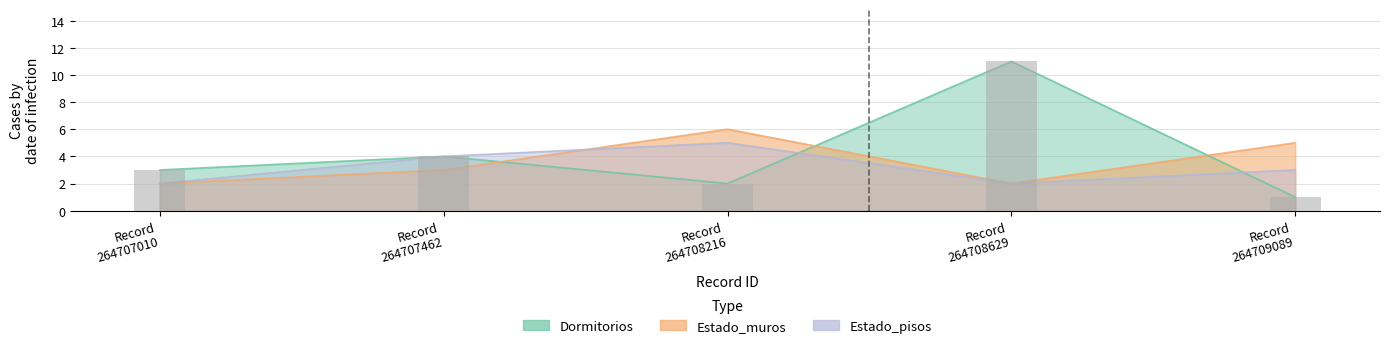

Is it true that Dormitorios equals 11 at Record 264708629?

True